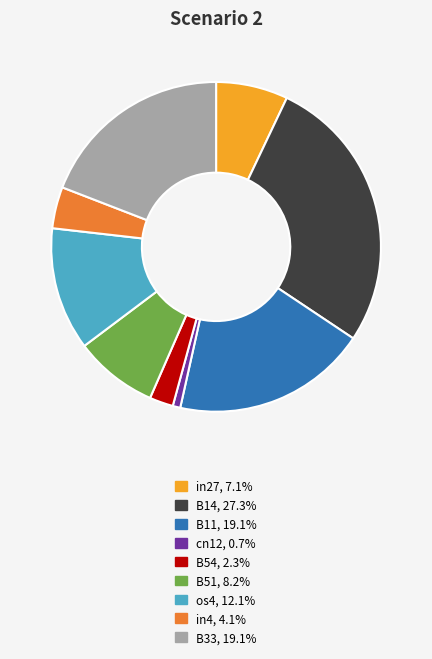

Combined, do B11 and cn12 account for over 50%?

No